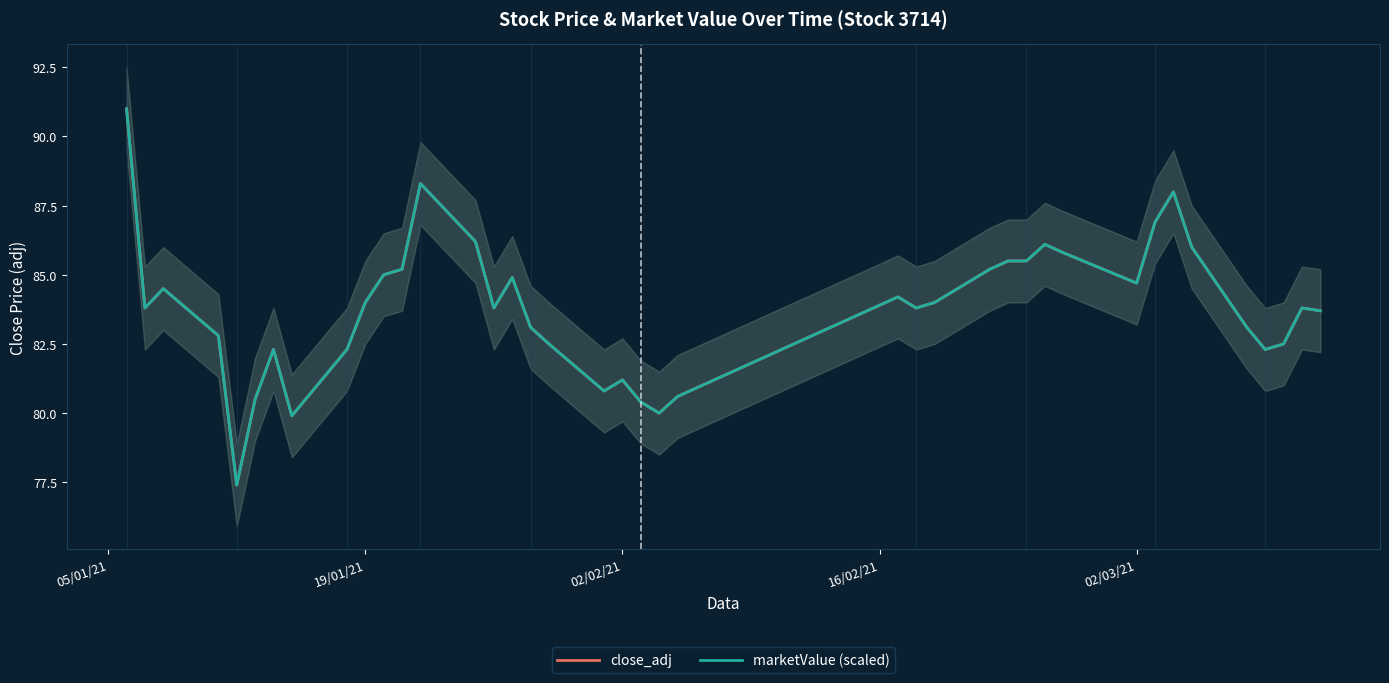

What is the lowest value of the marketValue (scaled) series?

77.4